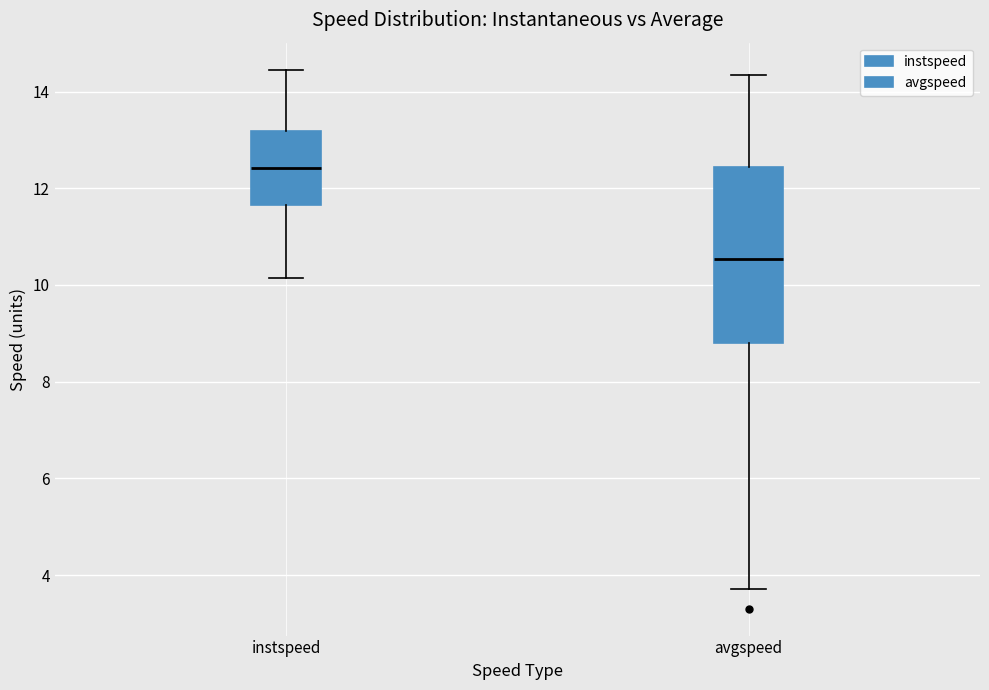

Where is the upper edge of the box for instspeed on the y-axis? The values are not printed on the chart, so give them approximately, as read against the axis.

13.2